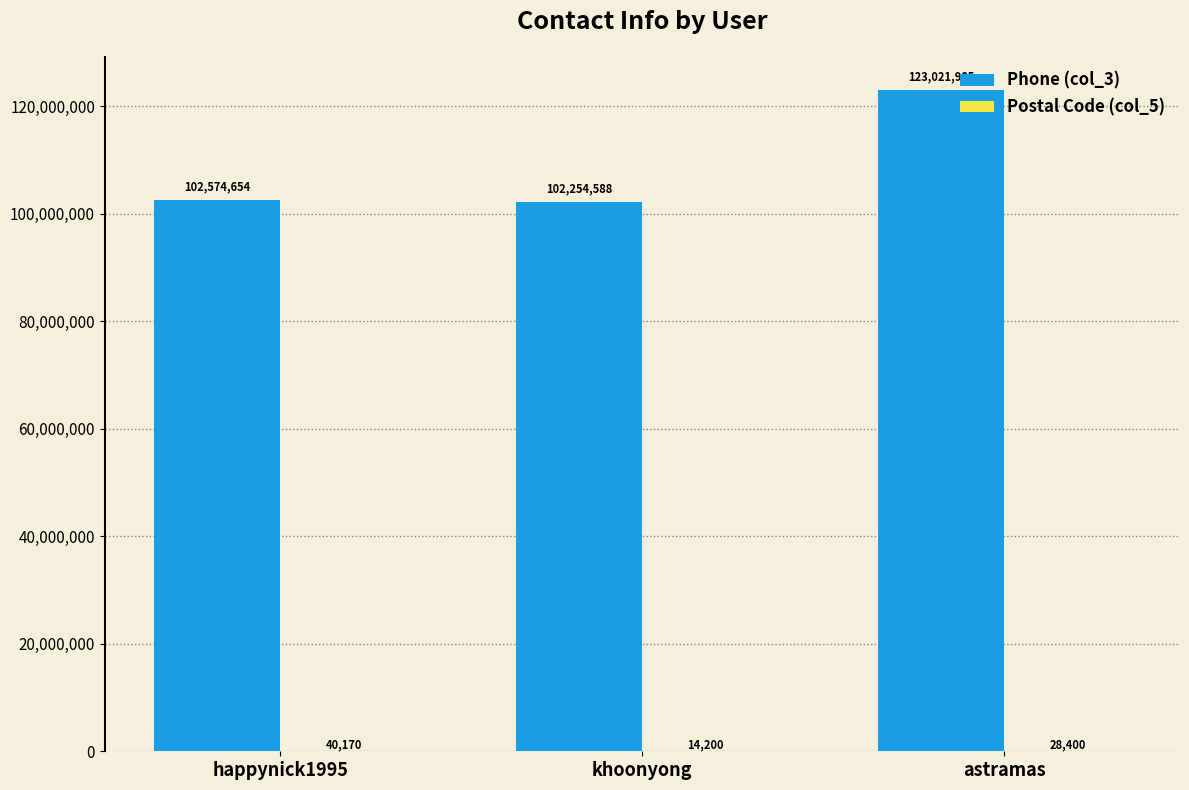

Between khoonyong and astramas, which series saw the biggest shift?

Phone (col_3)